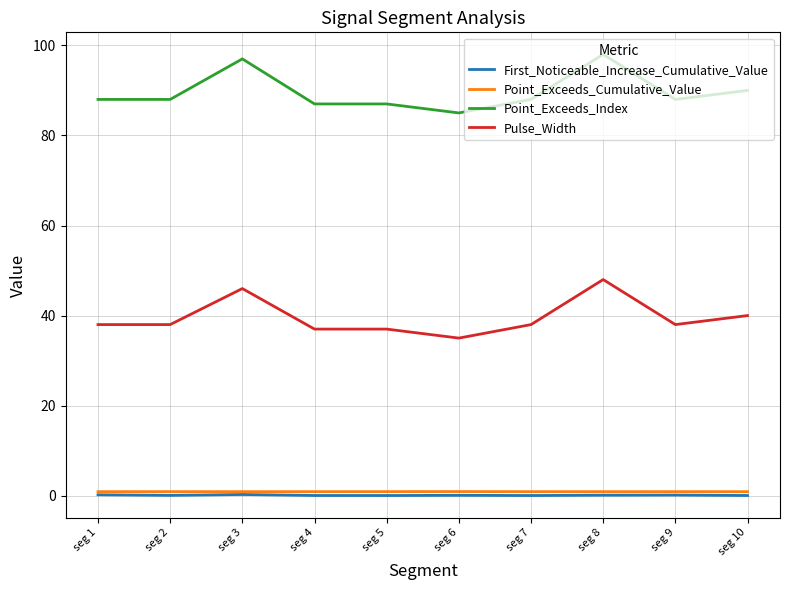

True or false: Point_Exceeds_Cumulative_Value and Pulse_Width cross at least once.

False